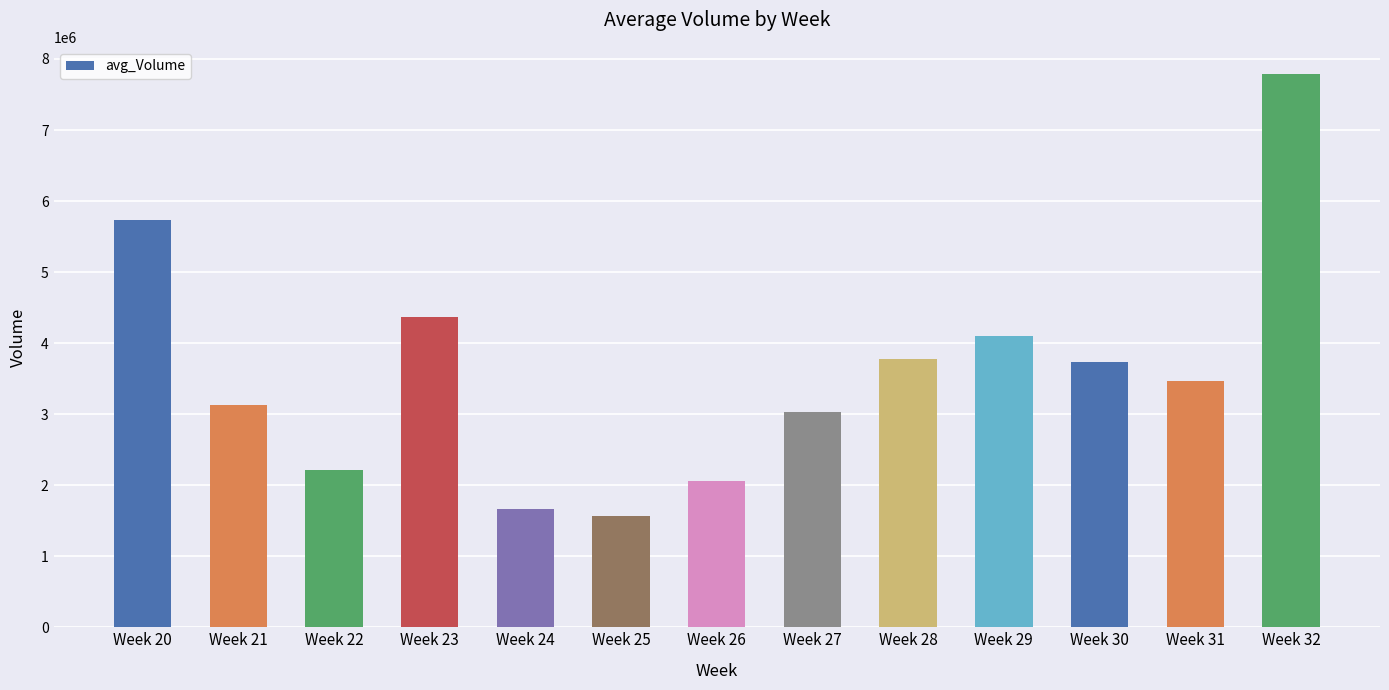

At which label does the data first exceed 3464178?

Week 20